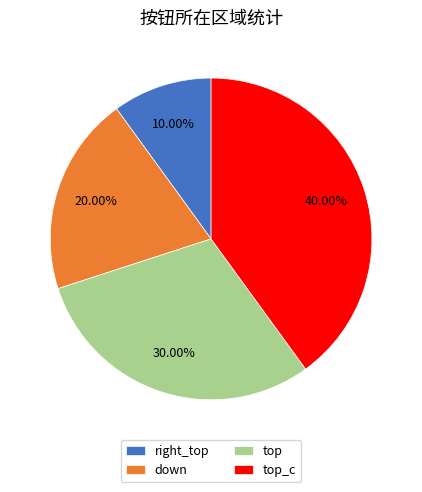

To the nearest percent, what is the difference between the largest and smallest slice percentages?

30%